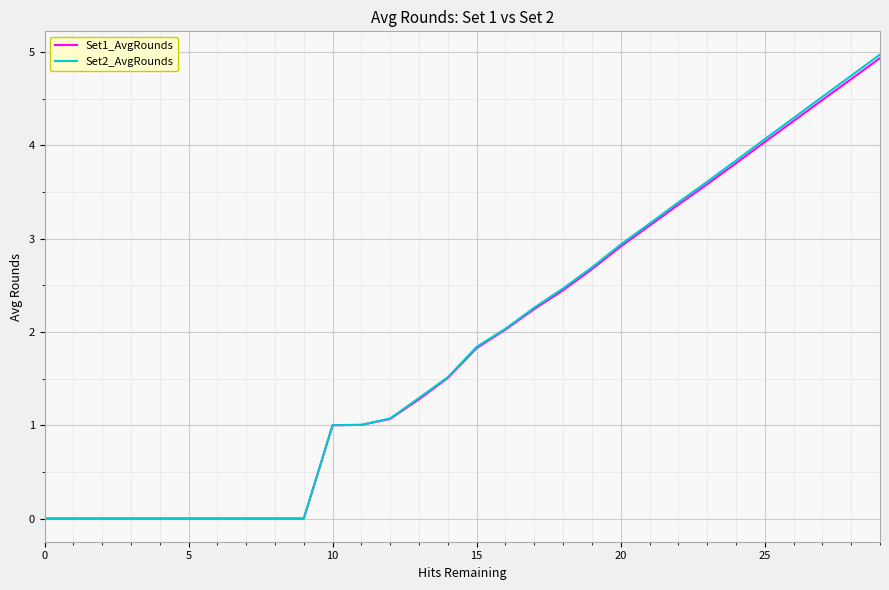

Which series has the widest spread of values?

Set2_AvgRounds